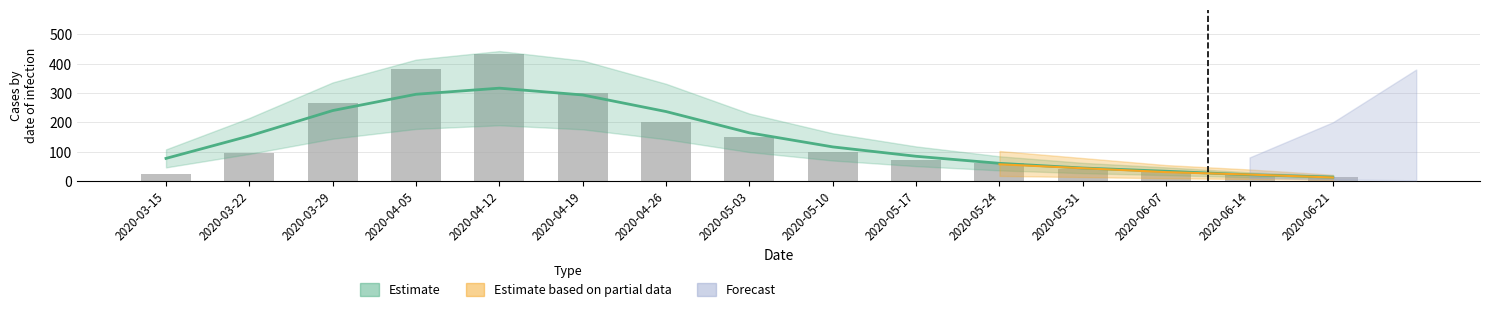

True or false: the data shows 200 at 2020-04-26.

True